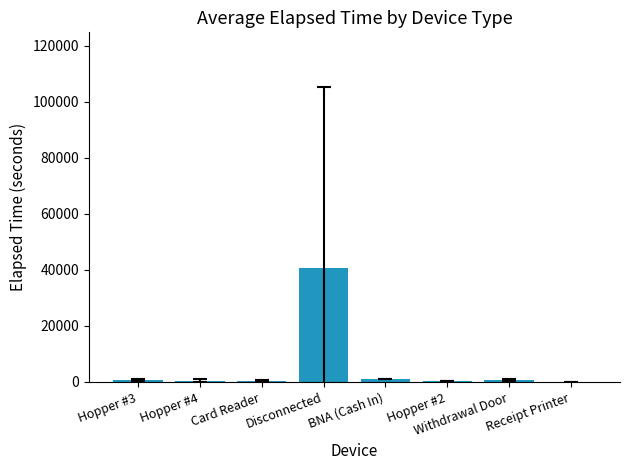

Which category has the highest value across all series?

Disconnected